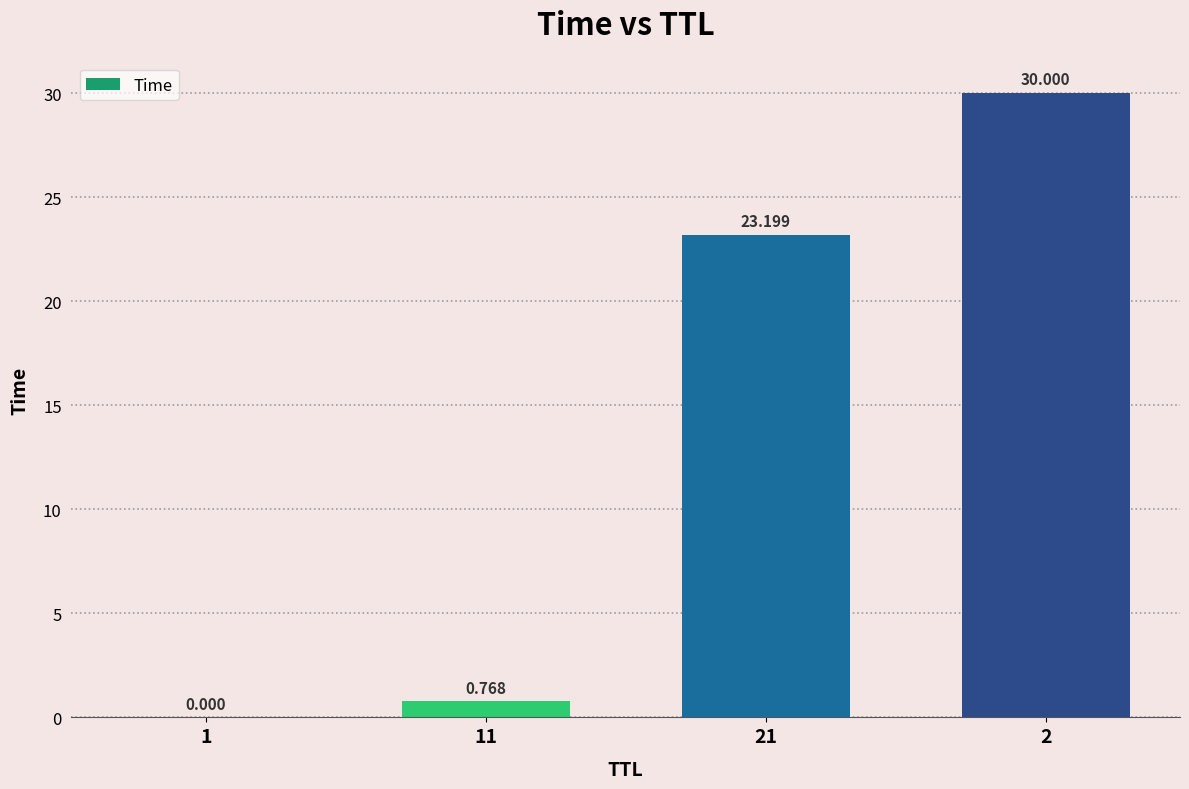

Which category has the highest value across all series?

2